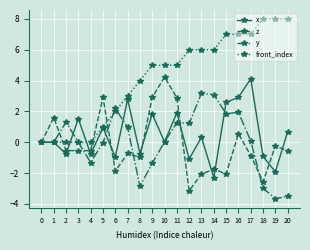

Rank the series at 17 from highest to lowest value.

front_index, x, y, z